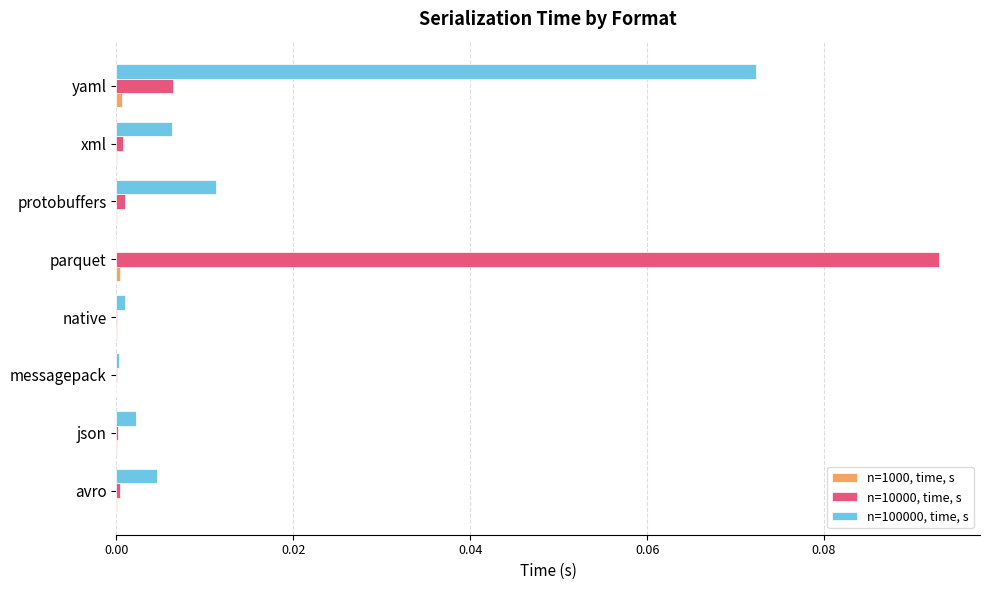

At which category does the chart reach its peak across all series?

parquet